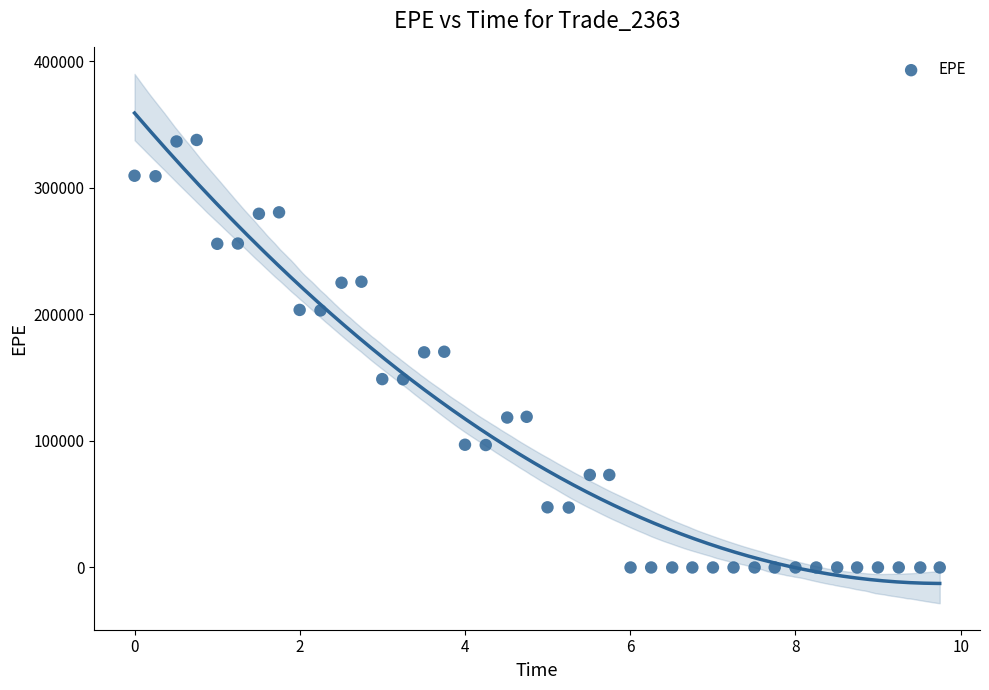

What is the range of Y values (max minus min)?

337827.0